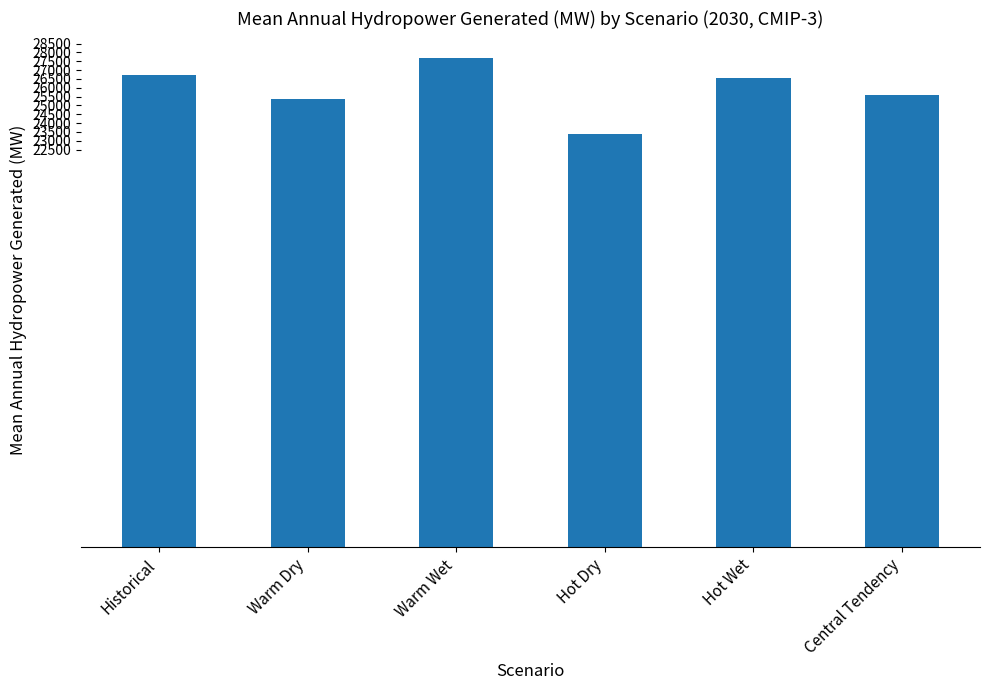

What is the approximate value at Hot Dry?

23371.6